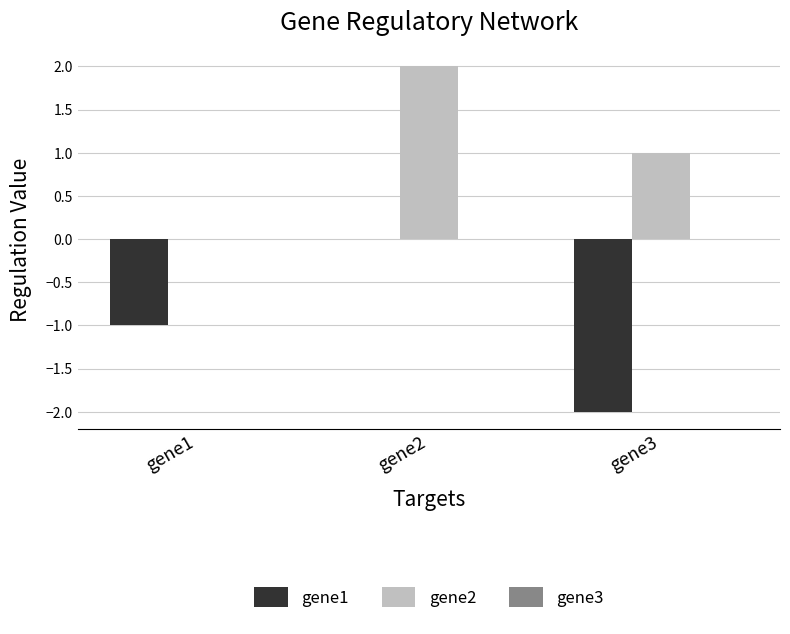

The value of gene2 at gene2 is 3. True or false?

False